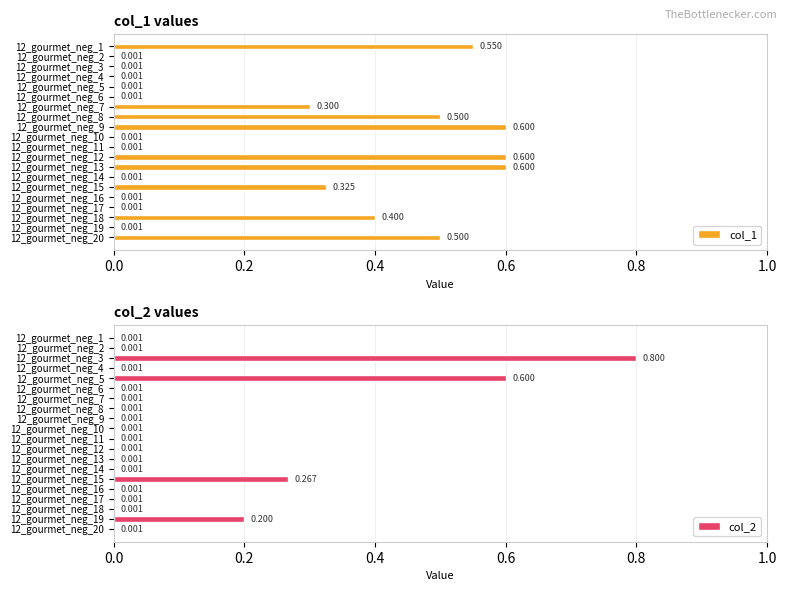

Are the bars horizontal?

Yes